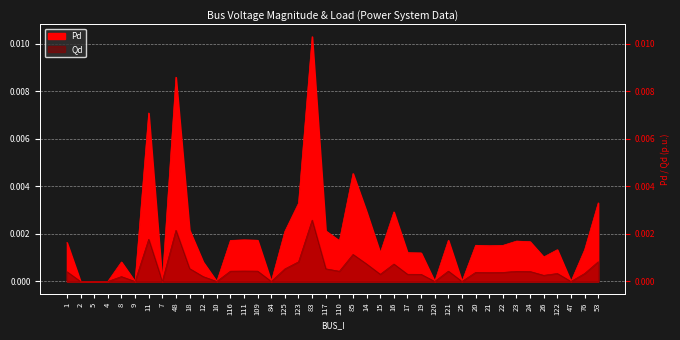

True or false: Pd and Qd intersect in this chart.

False